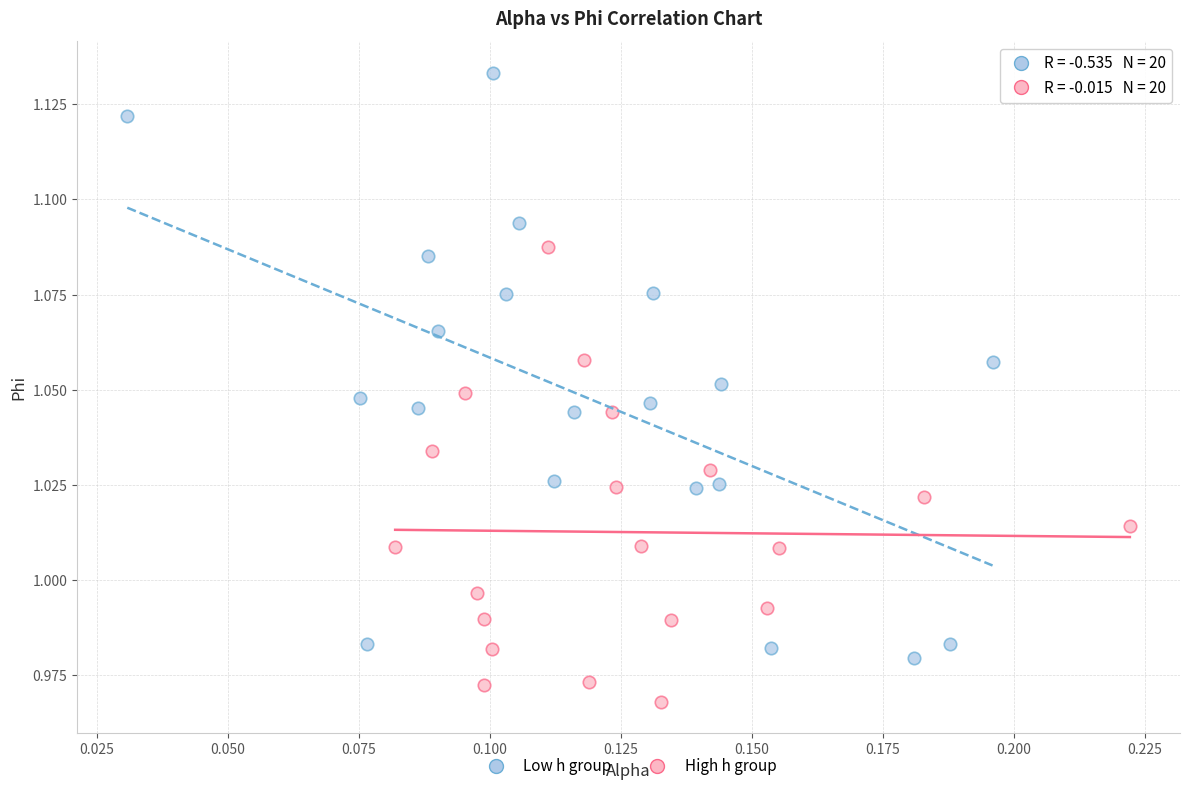

Which series reaches the maximum Y coordinate?

Low h group